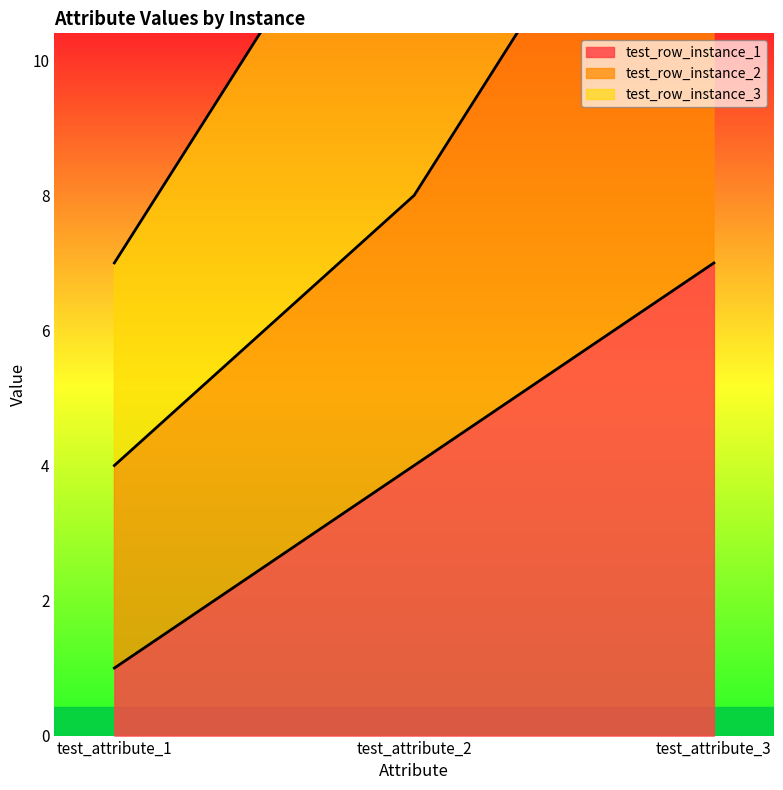

What is the value of the test_row_instance_2 point at the 1st from the left?

4